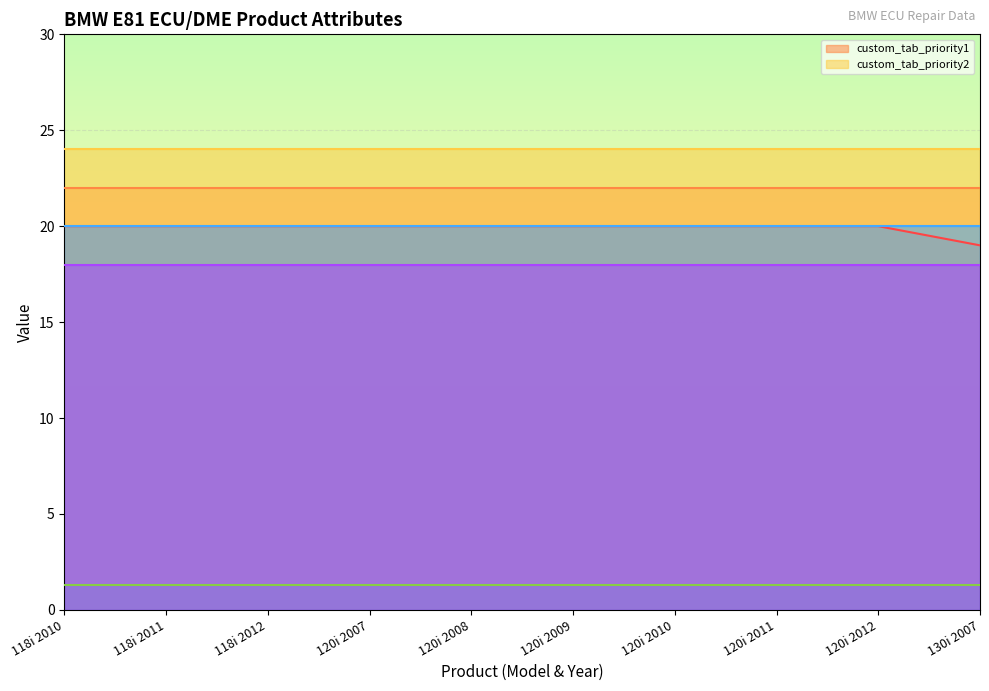

What is the highest value of the _product_meta_id series?

20.0